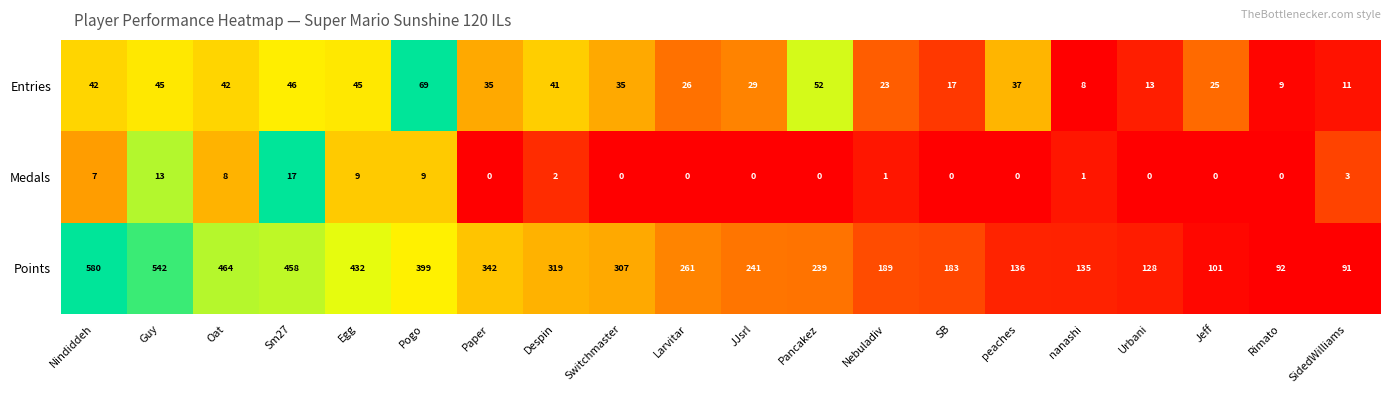

How many categories are shown in the chart?

20